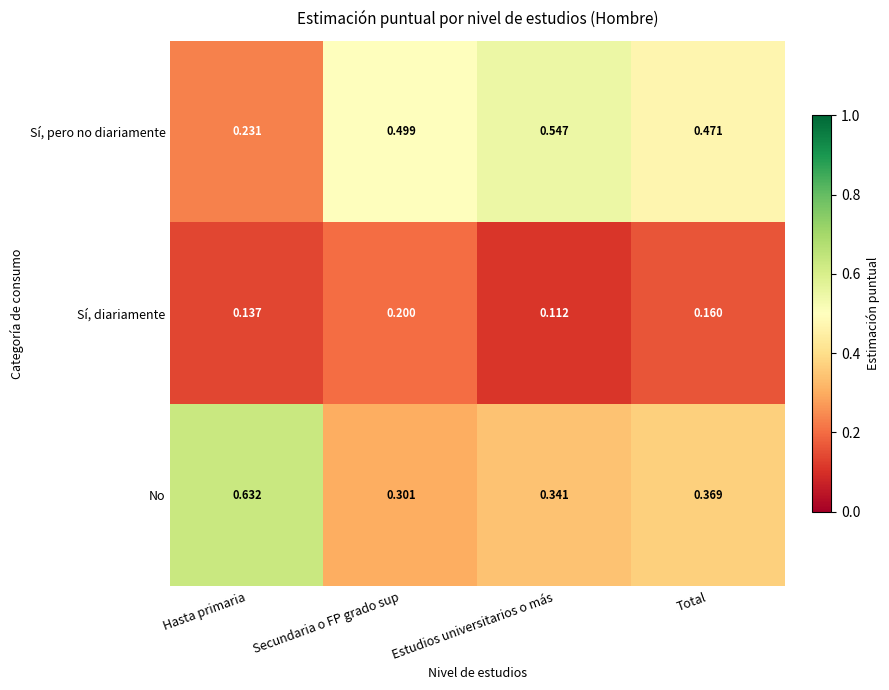

Rank the series by their maximum value, from lowest to highest.

Sí, diariamente, Sí, pero no diariamente, No